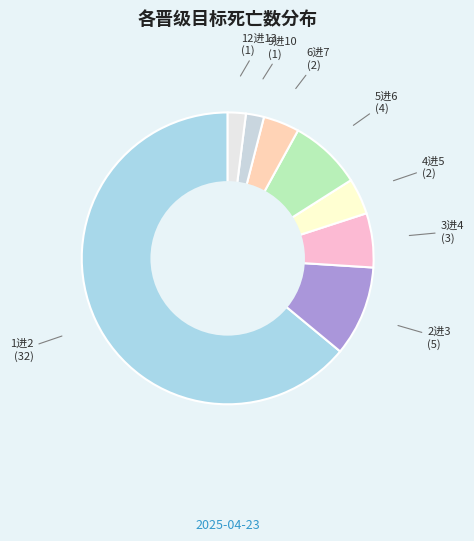

Do 3进4 and 9进10 together represent more than half of the pie?

No